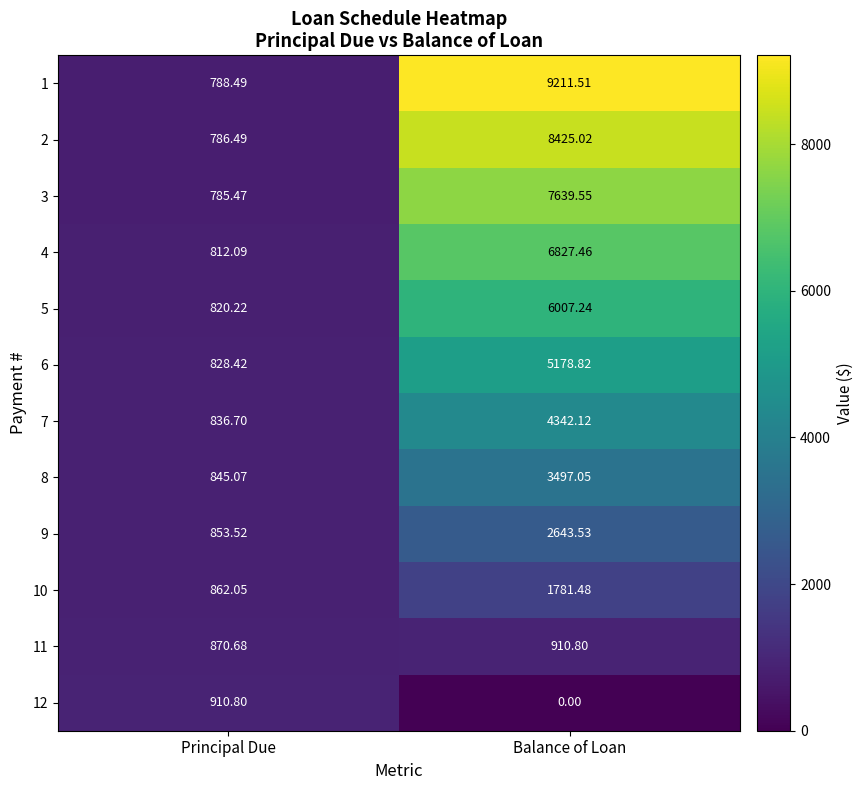

At which label is 5 closest to 3413?

Principal Due